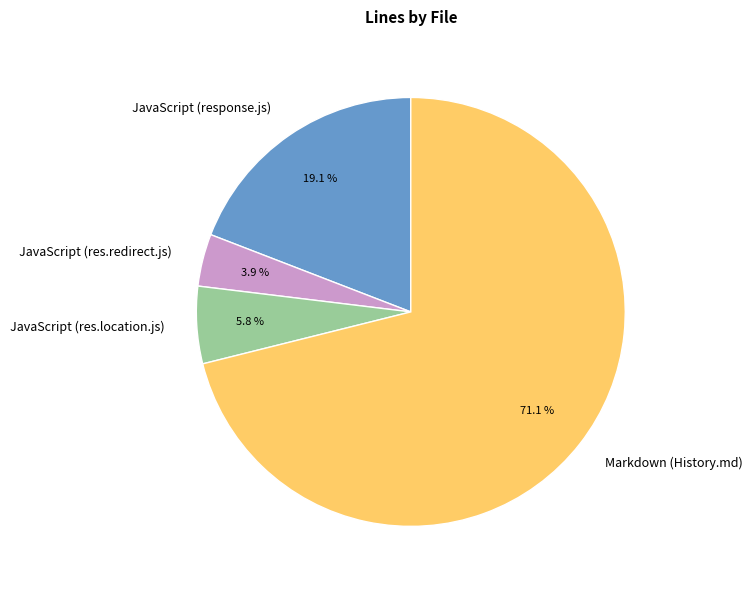

To the nearest percent, what is the combined percentage of JavaScript (response.js) and JavaScript (res.redirect.js)?

23%